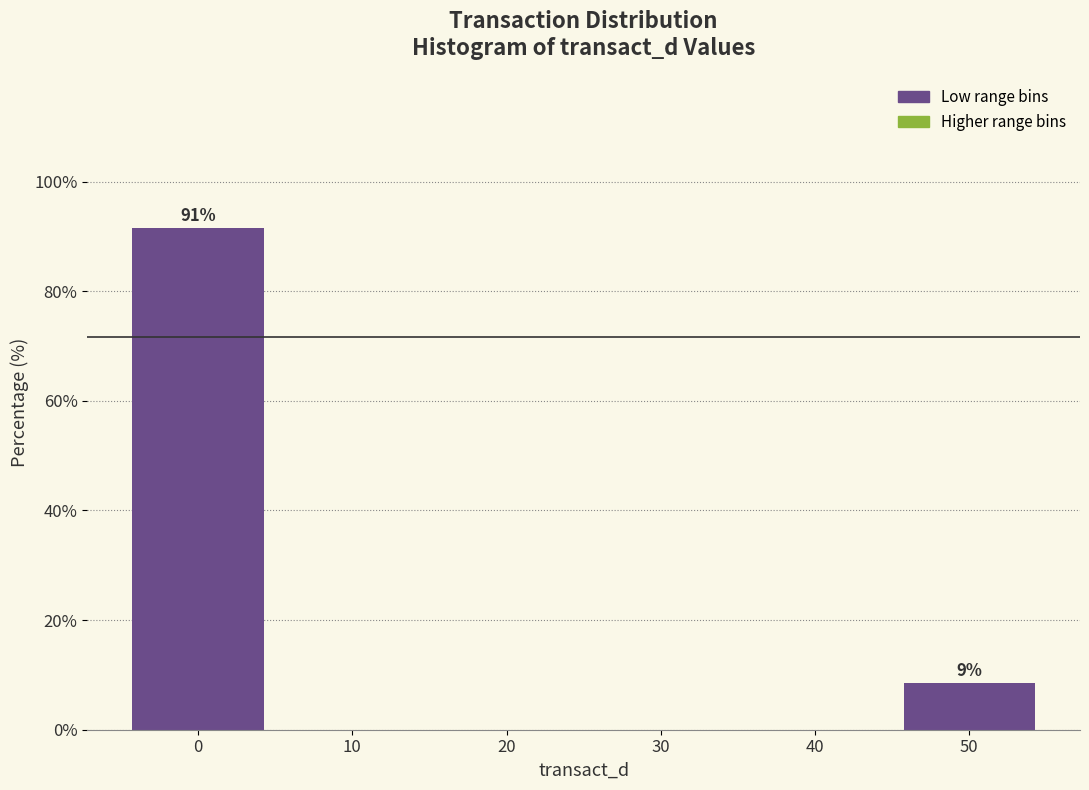

Which range on the x-axis has the tallest bar?

-5 to 5